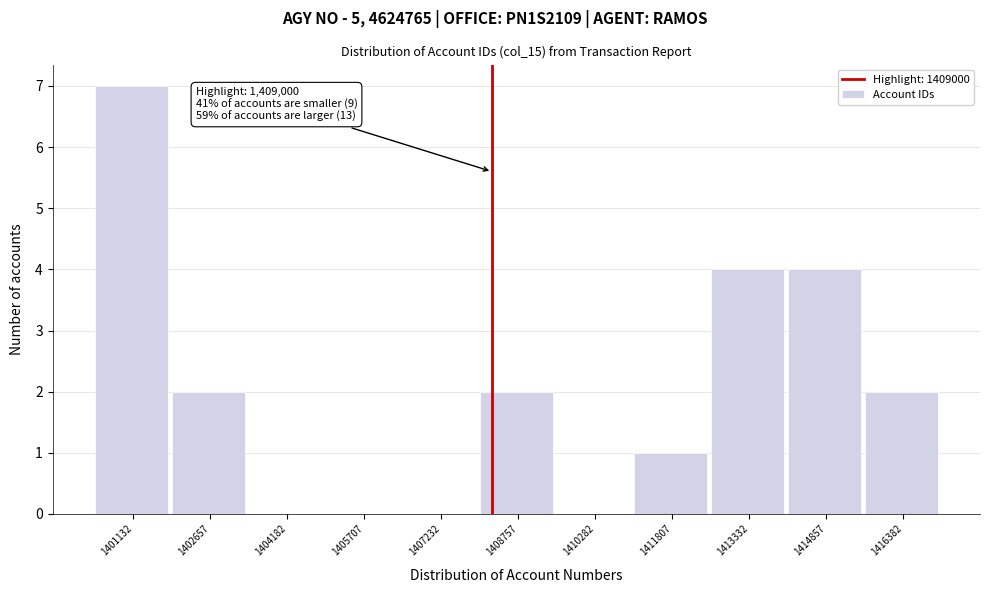

Reading left to right, transcribe all the data shown in this chart.

1401132=7	1402657=2	1404182=0	1405707=0	1407232=0	1408757=2	1410282=0	1411807=1	1413332=4	1414857=4	1416382=2